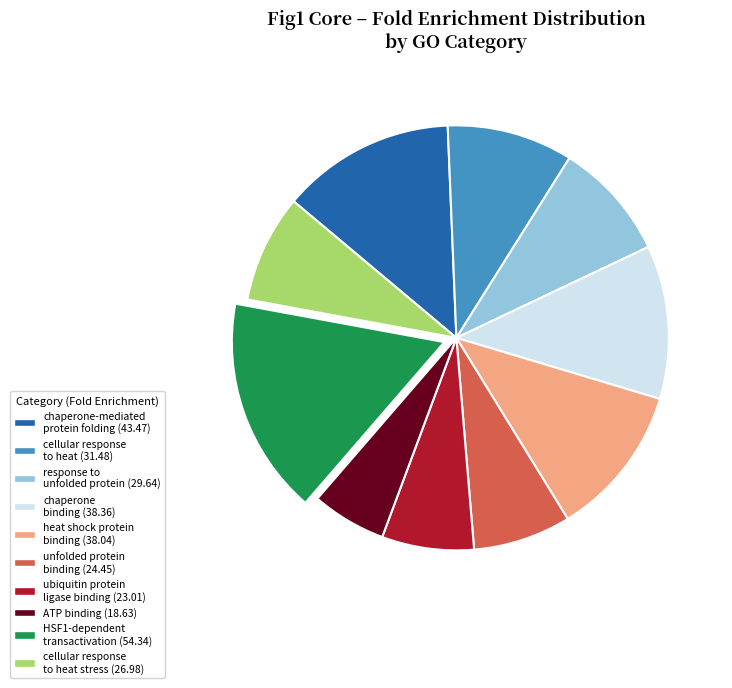

Is there a majority slice in this chart?

No